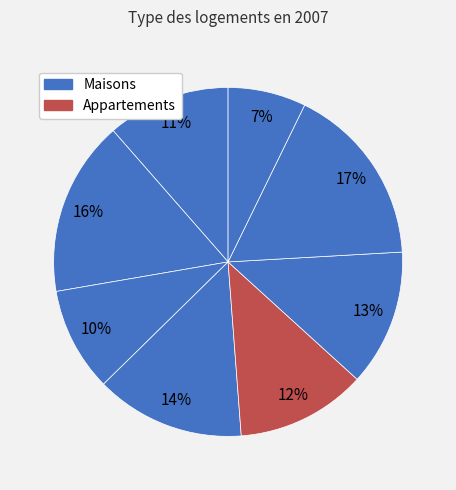

How many segments does this pie chart have?

8